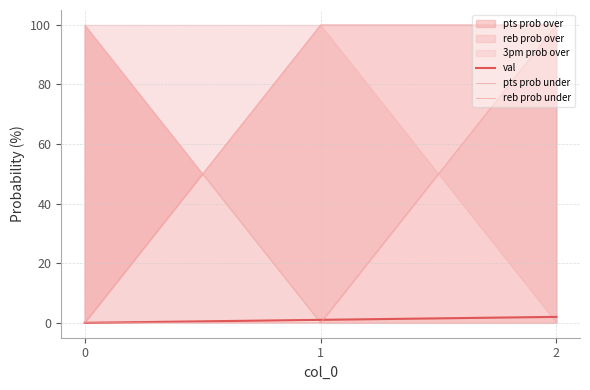

How many pts prob under values are between 0 and 100?

3